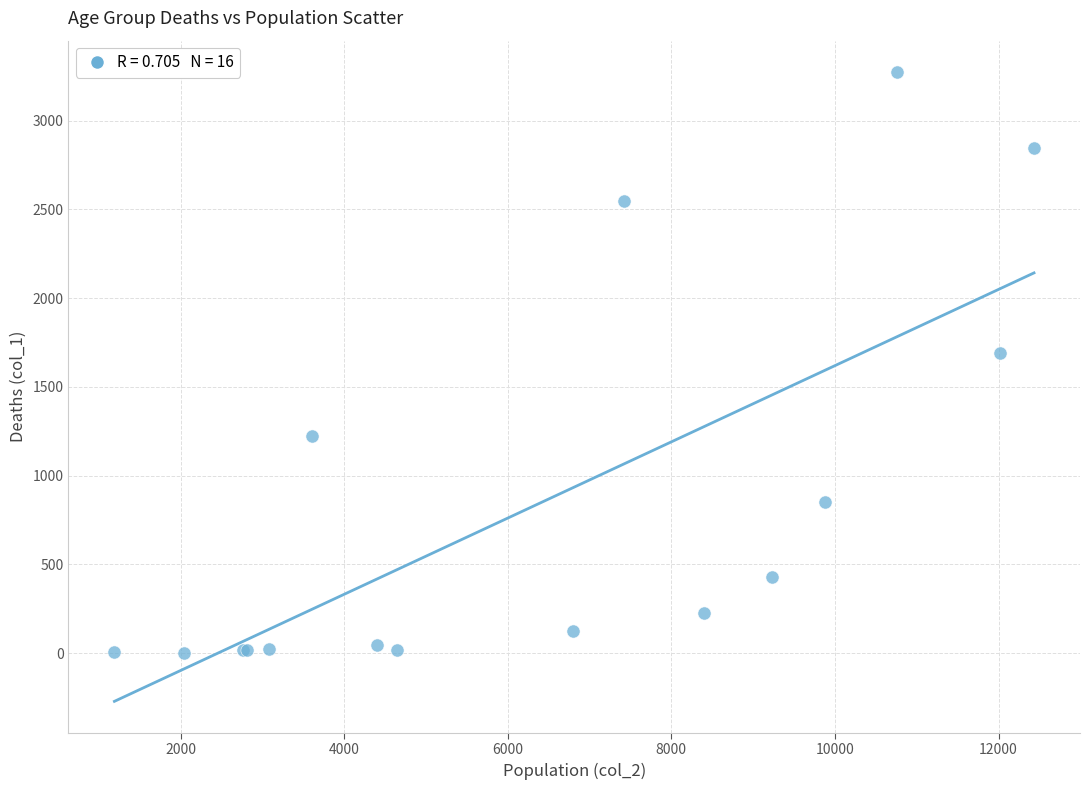

What Y value in the scatter plot is closest to 1638?

1690